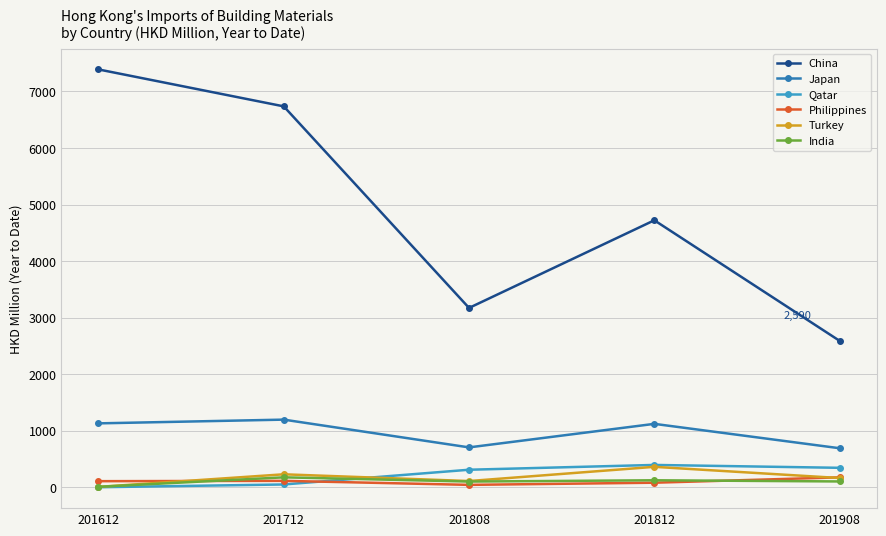

Rank the categories by China value from lowest to highest.

201908, 201808, 201812, 201712, 201612